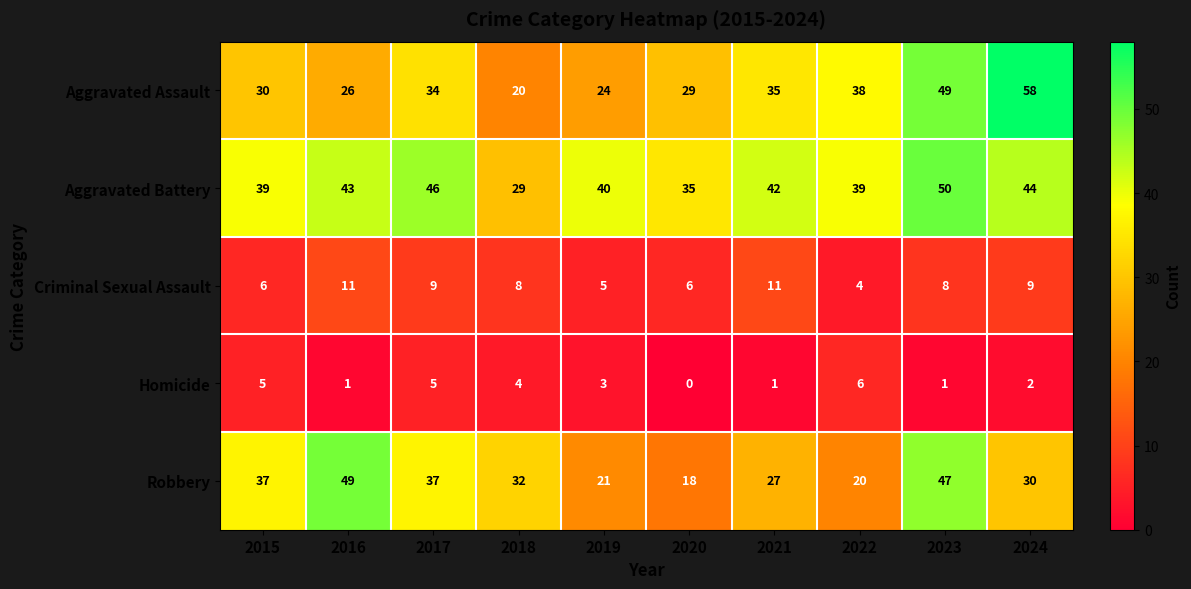

How many values in the Aggravated Battery series are below 42?

5